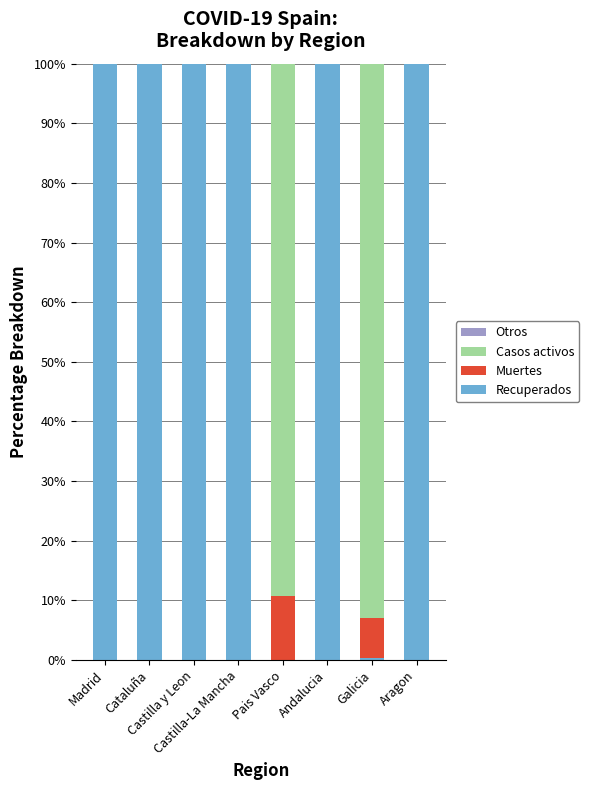

What is the difference between the highest and lowest values at Castilla y Leon?

100.0